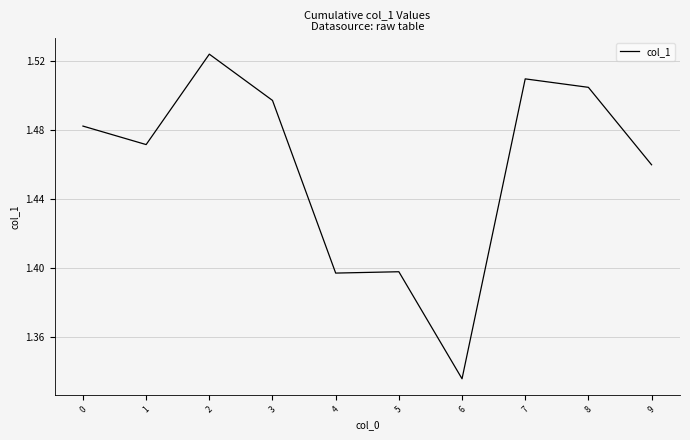

Between 1 and 3, which is larger?

3